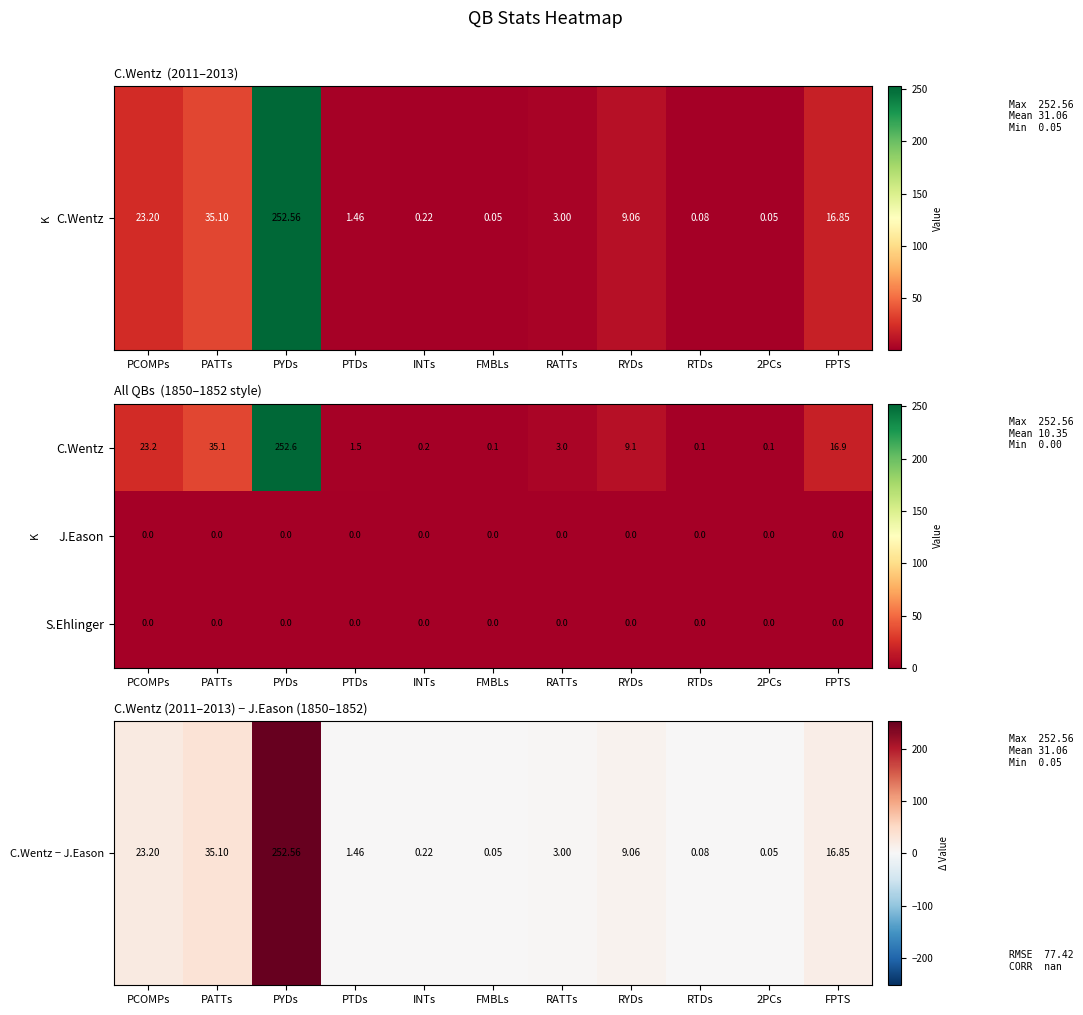

Which series has the largest range (max minus min)?

C.Wentz